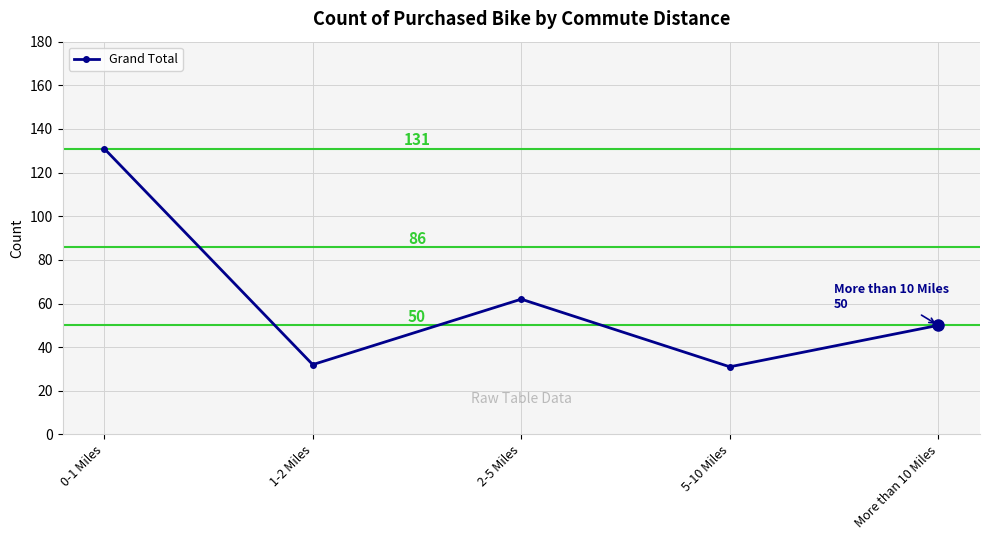

The chart shows a value of 186 at 0-1 Miles. True or false?

False